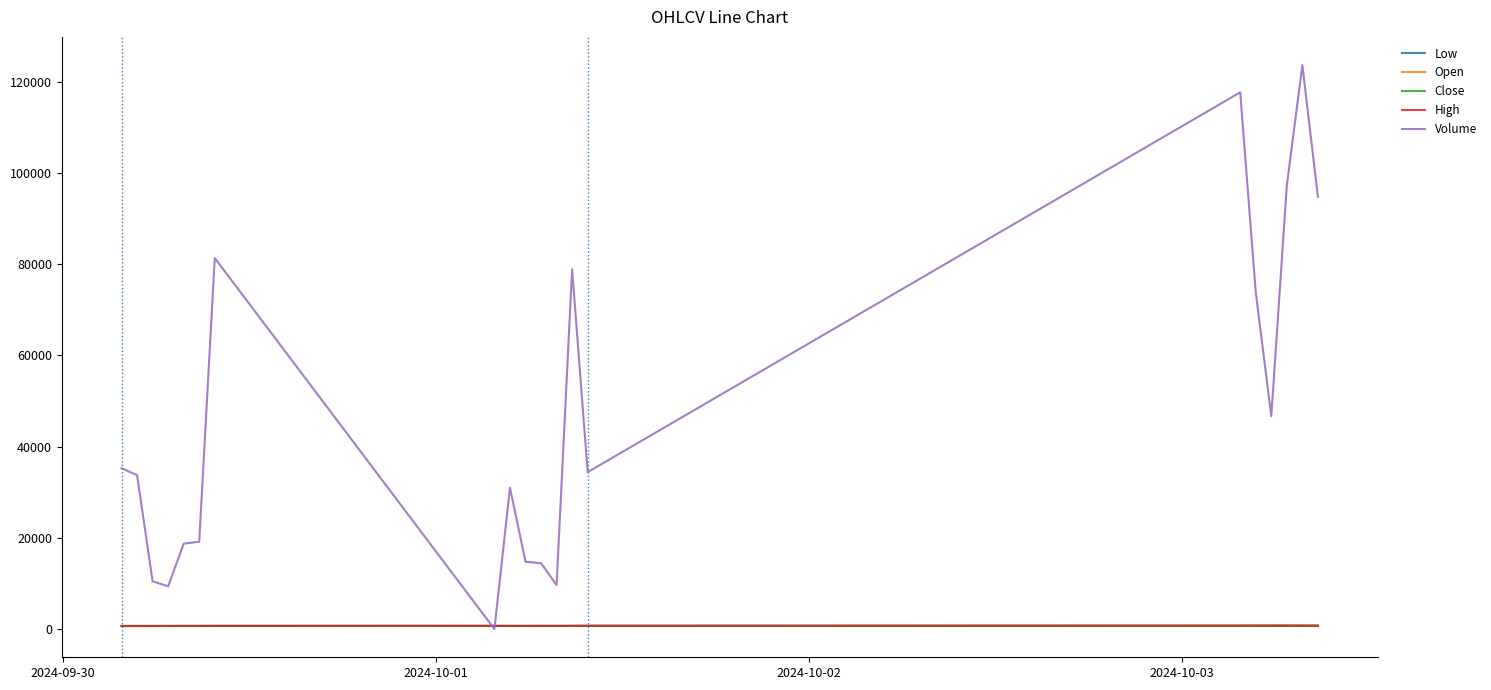

How many categories are shown in the chart?

20